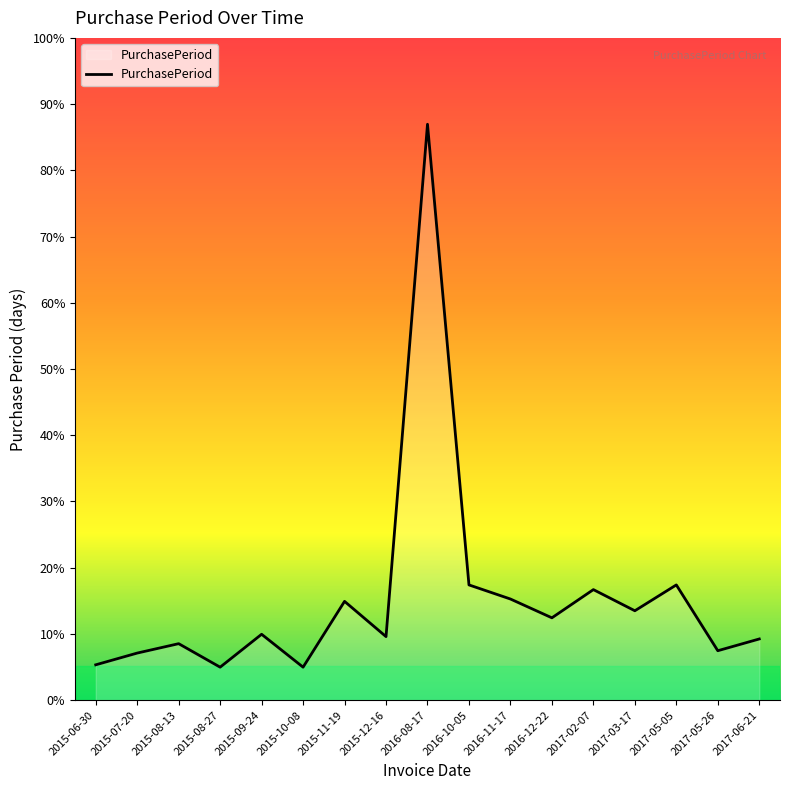

Does the chart have visible grid lines?

No